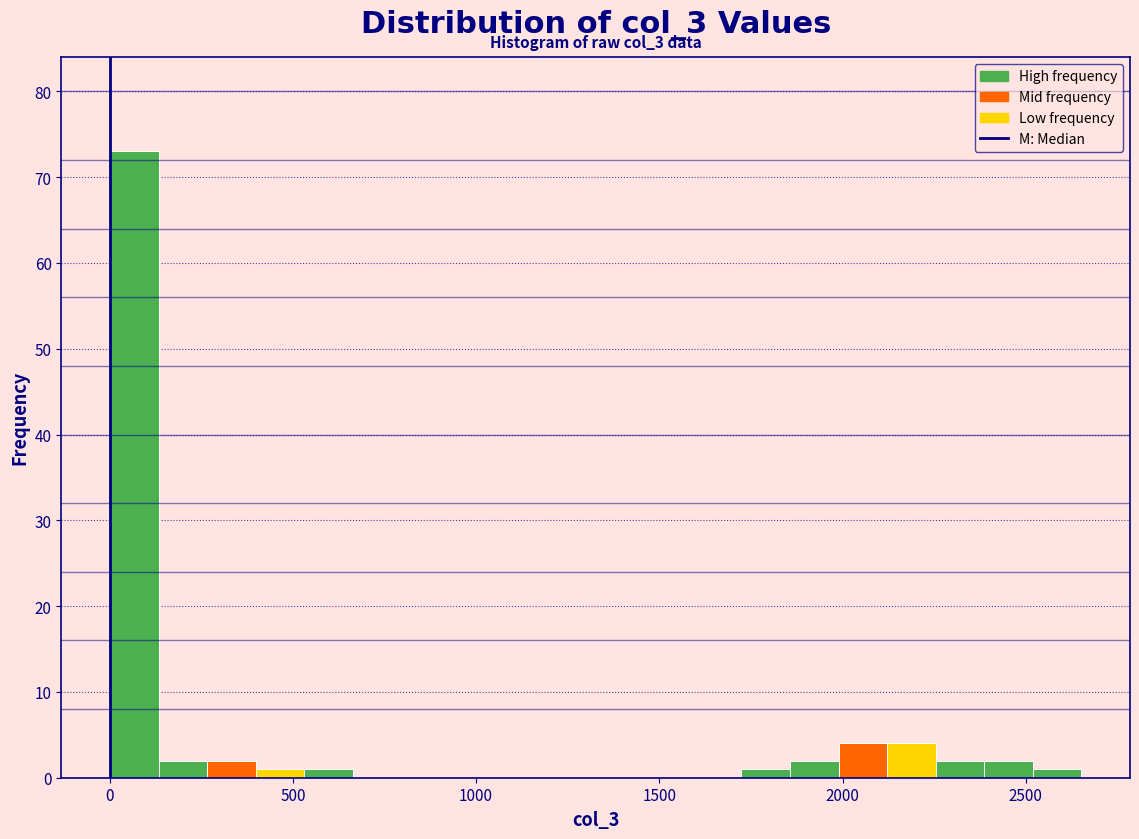

Around what value on the x-axis is the tallest bar? Give the approximate position of its centre, as read against the axis.

50